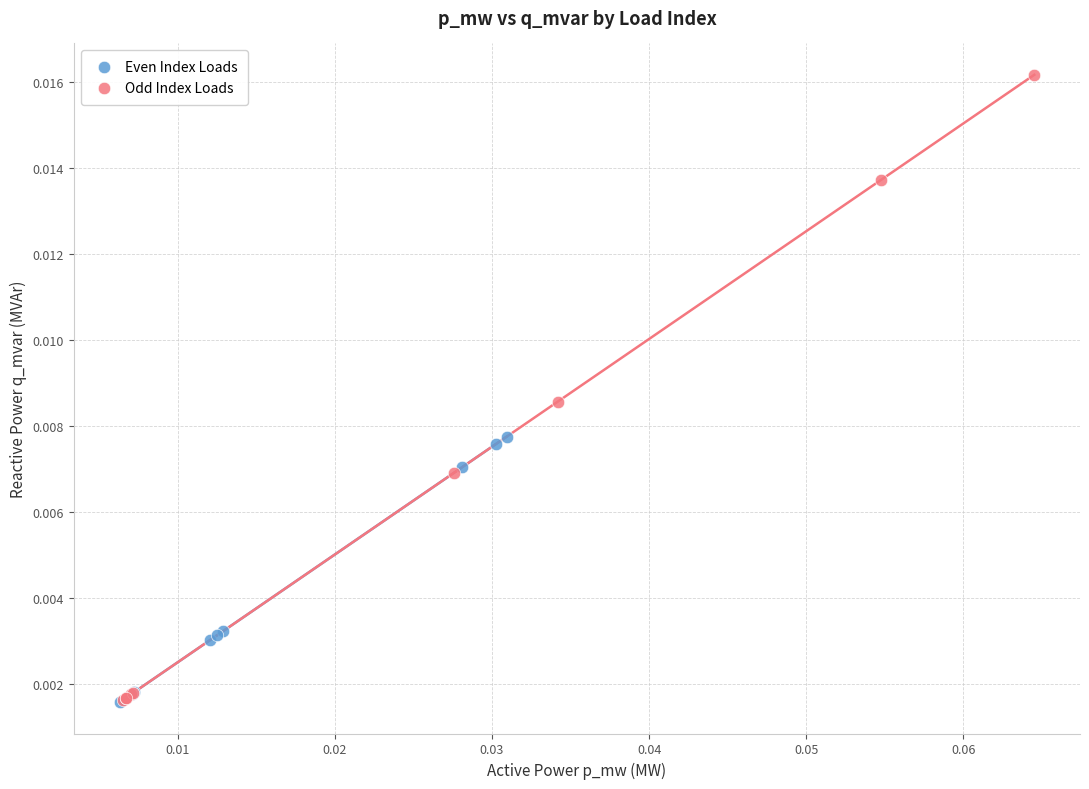

Which series contains the highest Y value?

Odd Index Loads